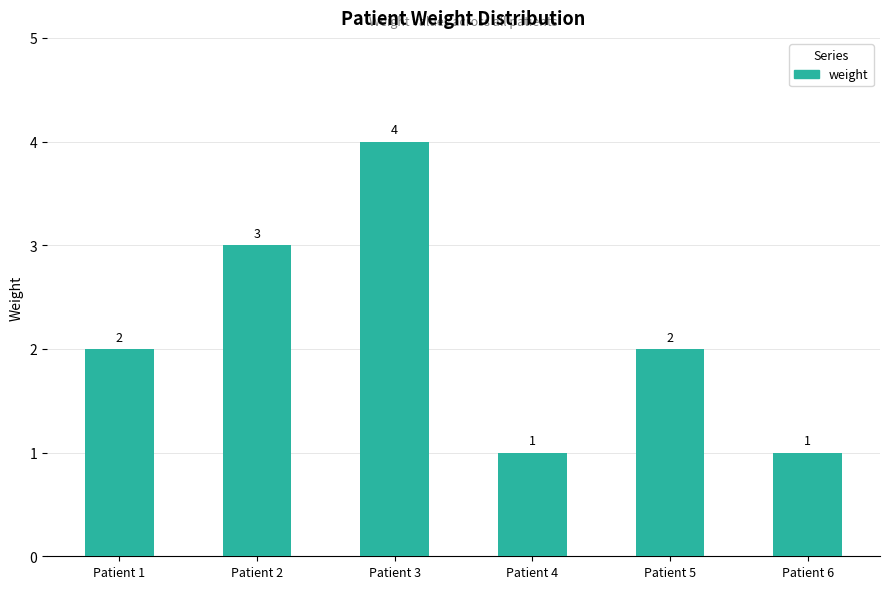

Does the chart contain stacked bars?

No